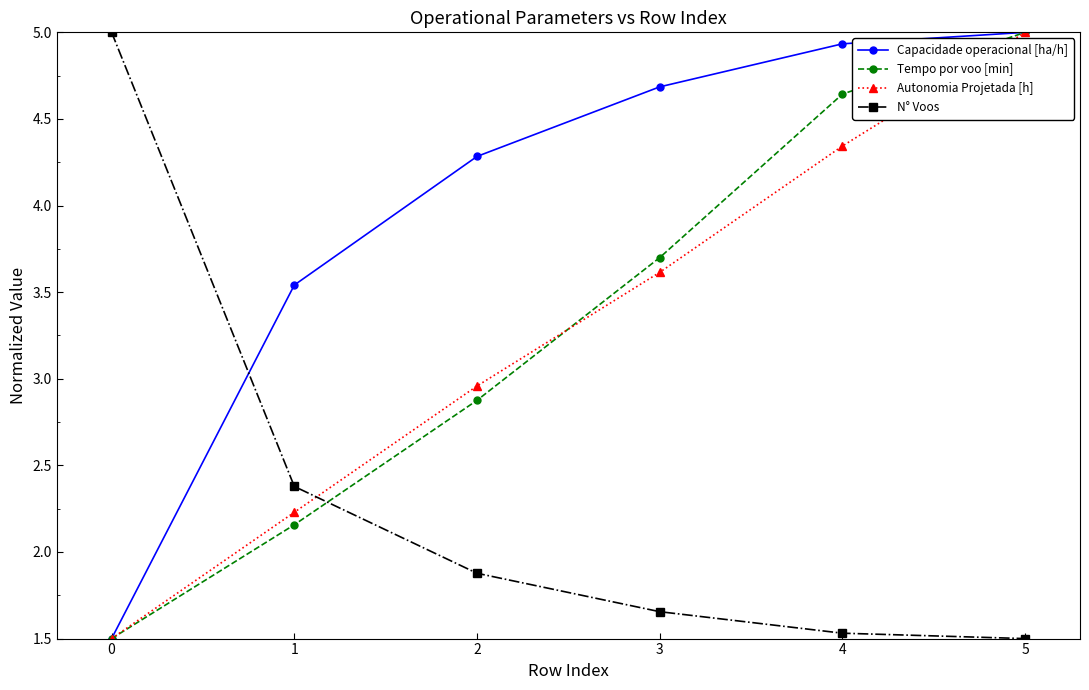

Which series changed the most between 1 and 4?

Tempo por voo [min]